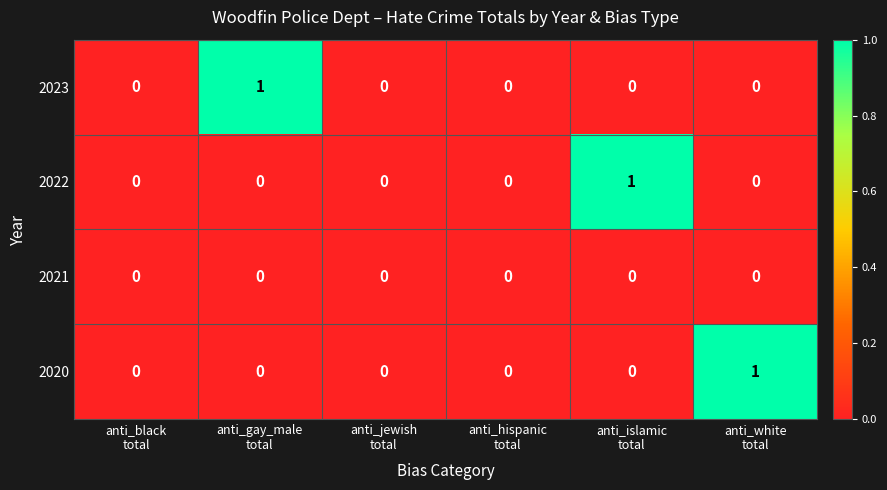

Reading left to right, list all the values displayed in this chart.

2023: 0	1	0	0	0	0
2022: 0	0	0	0	1	0
2021: 0	0	0	0	0	0
2020: 0	0	0	0	0	1